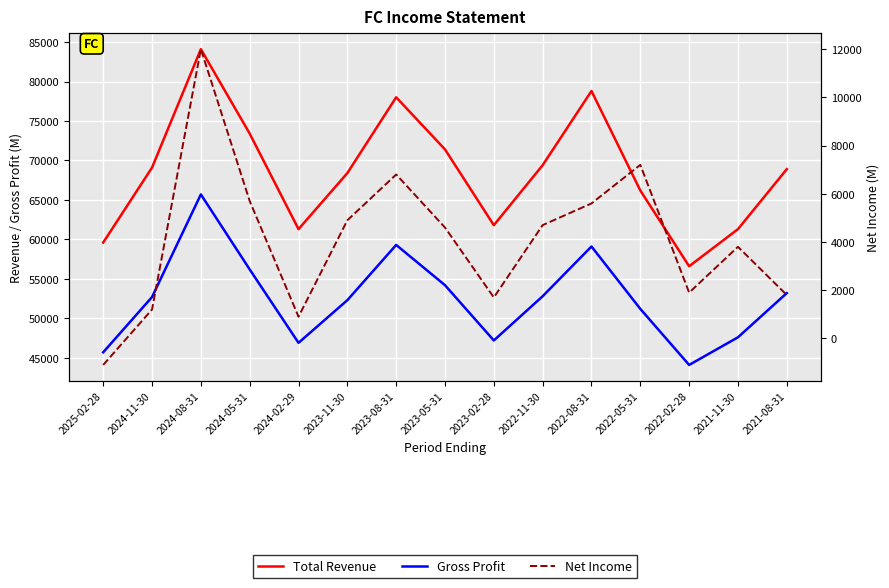

What is the smallest value displayed?

-1100